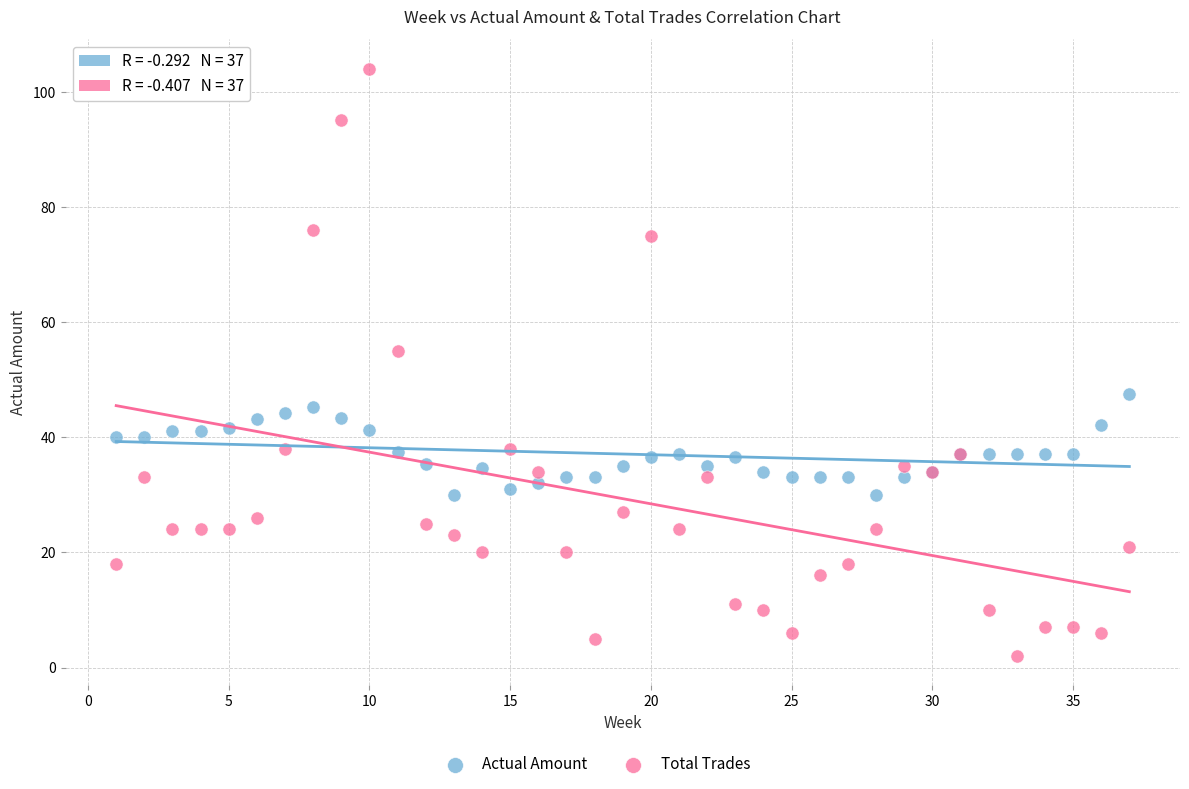

Which series has the widest spread of Y values?

Total Trades